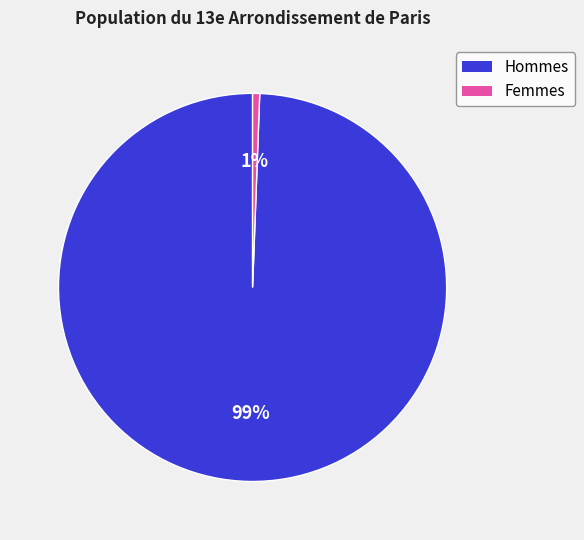

To the nearest percent, what is the combined percentage of Hommes and Femmes?

100%